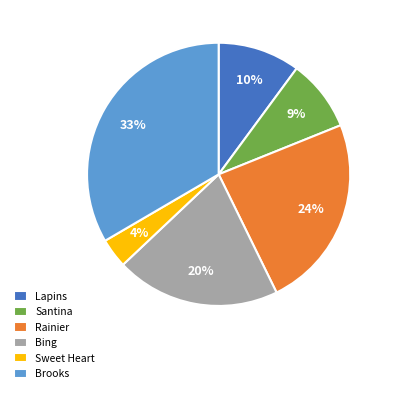

What is the largest slice in the pie chart?

Brooks